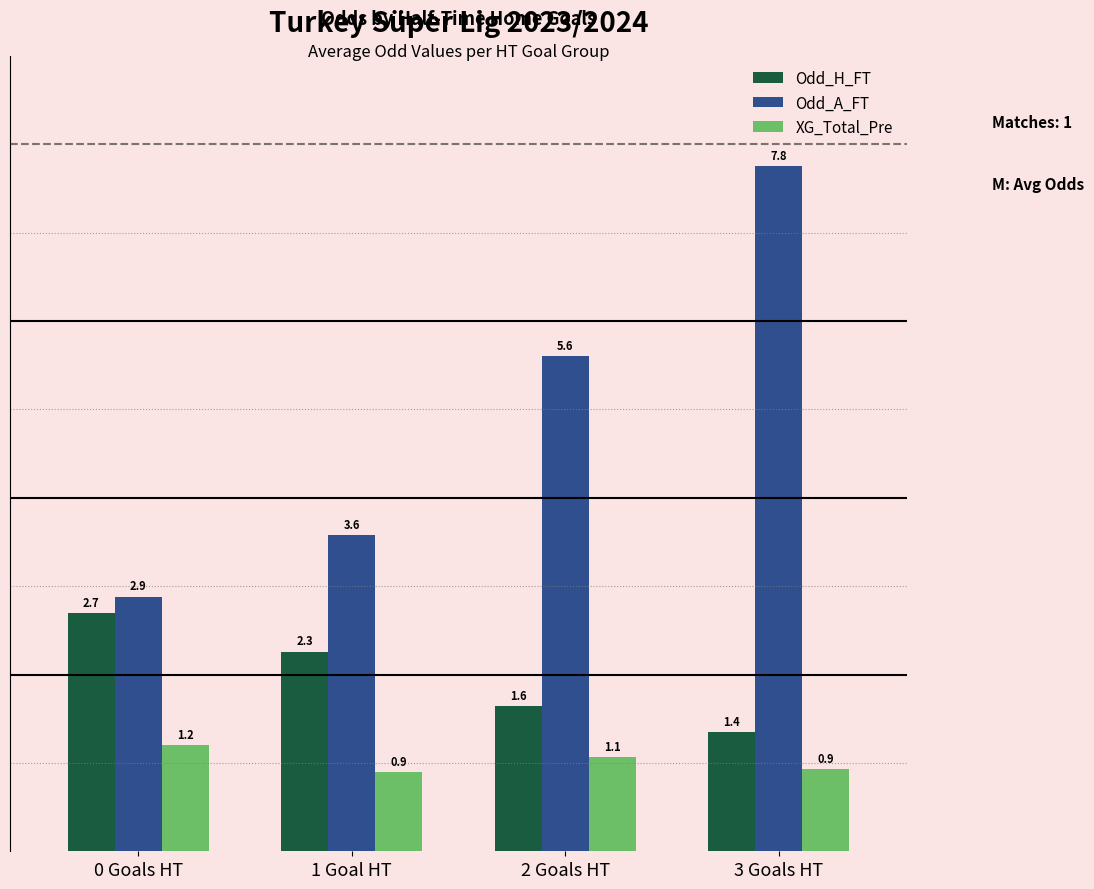

Reading left to right, what are all the values shown in this chart?

Odd_H_FT: 2.7	2.3	1.6	1.4
Odd_A_FT: 2.9	3.6	5.6	7.8
XG_Total_Pre: 1.2	0.9	1.1	0.9